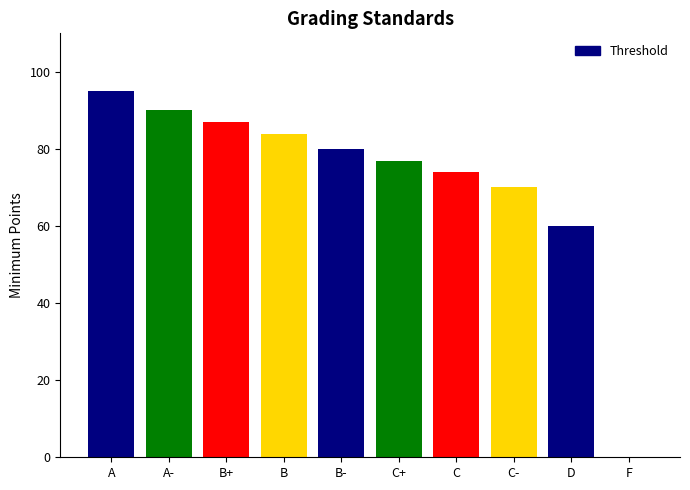

Which category has the highest value across all series?

A